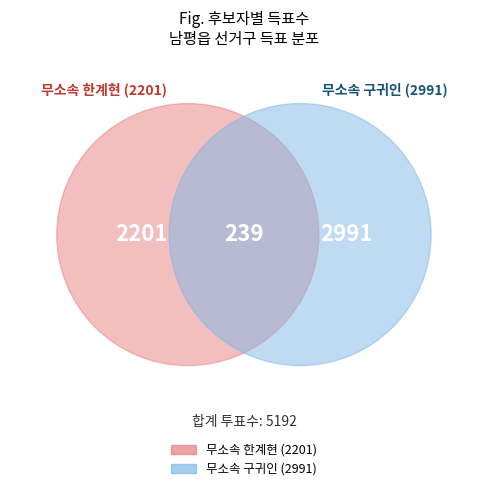

The 남평읍 slice represents 99% of the pie. True or false?

False